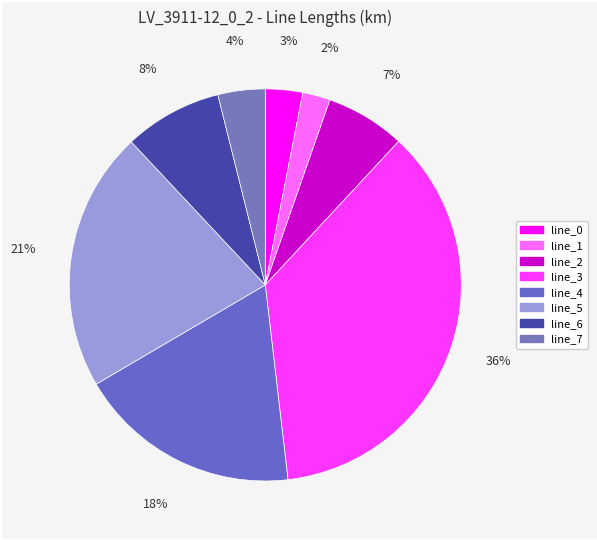

To the nearest percent, what portion does line_6 represent?

8%